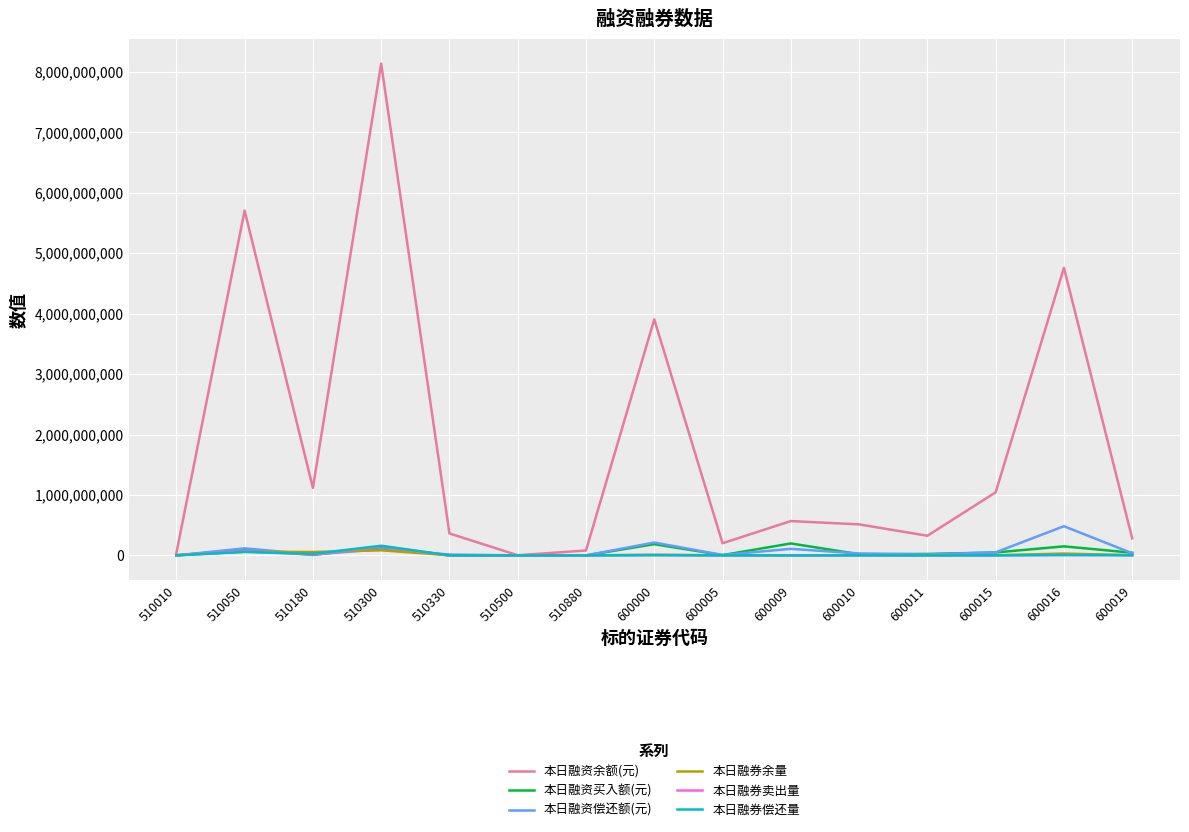

What is the greatest value displayed?

8136405837